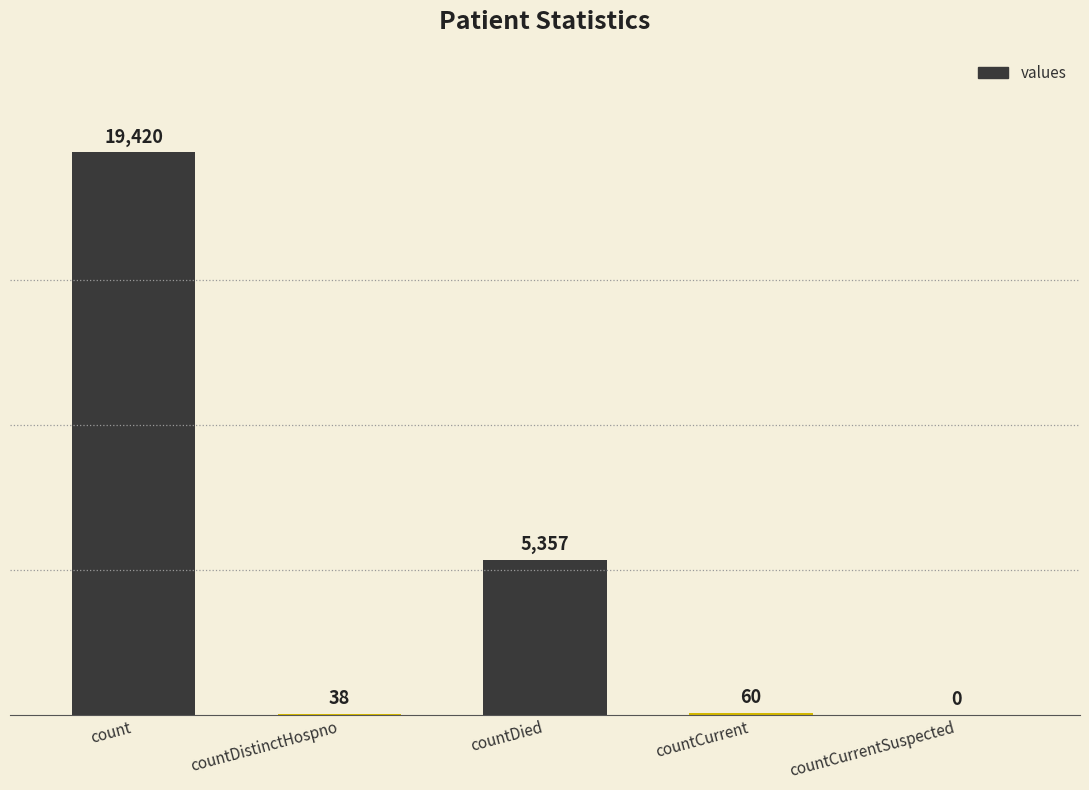

What is the sum of all values?

24875